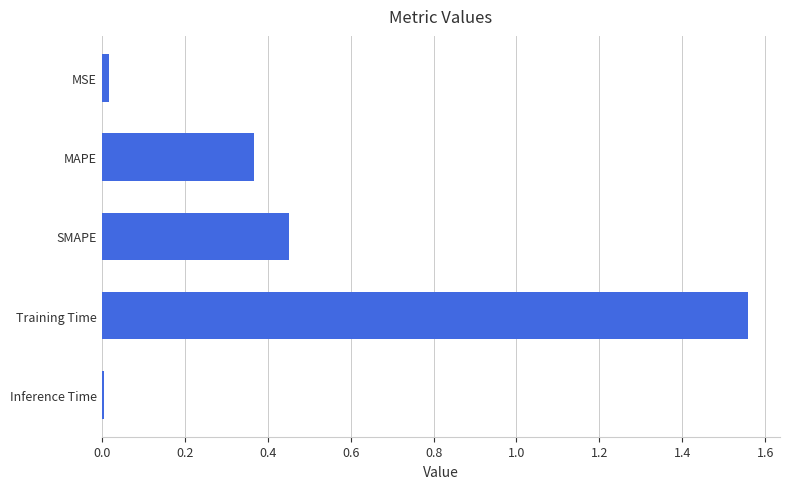

Which category has the highest value across all series?

Training Time